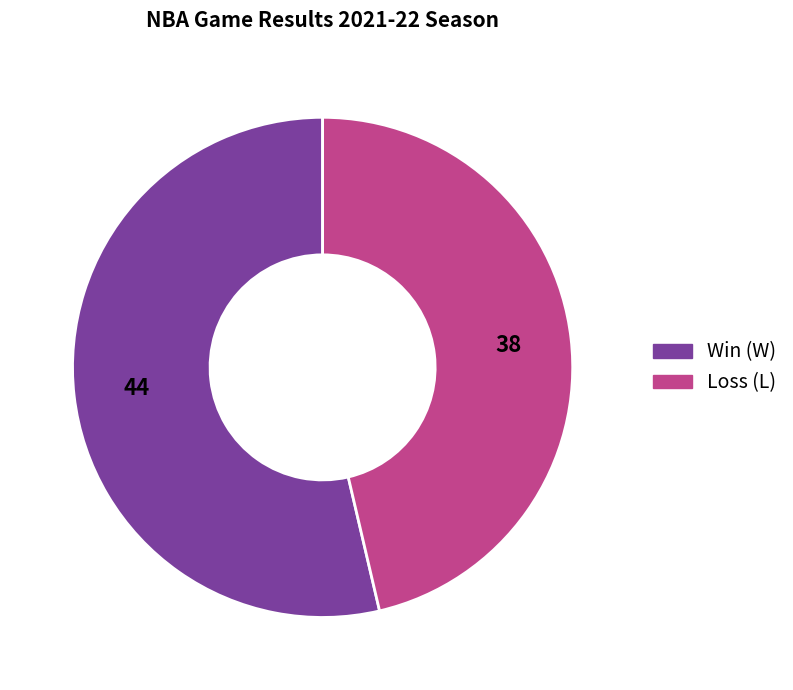

Count the number of slices in the pie.

2